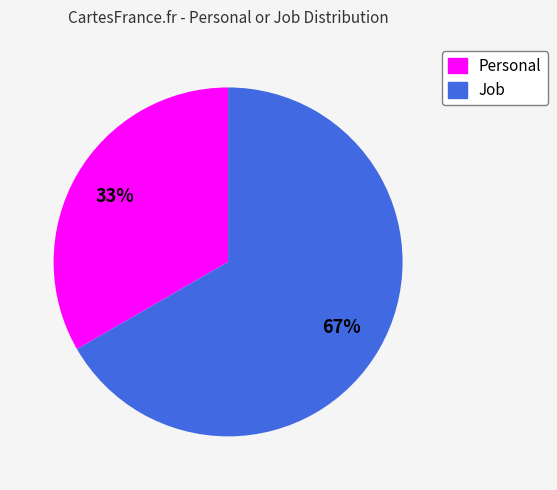

Which category accounts for the majority?

Job